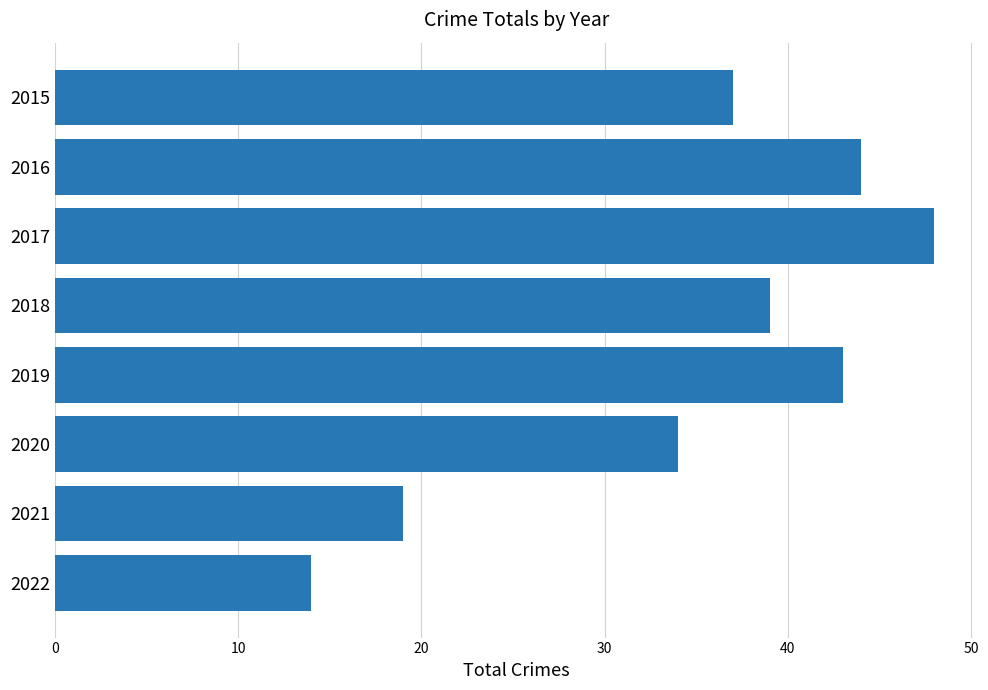

How many categories are shown in the chart?

8